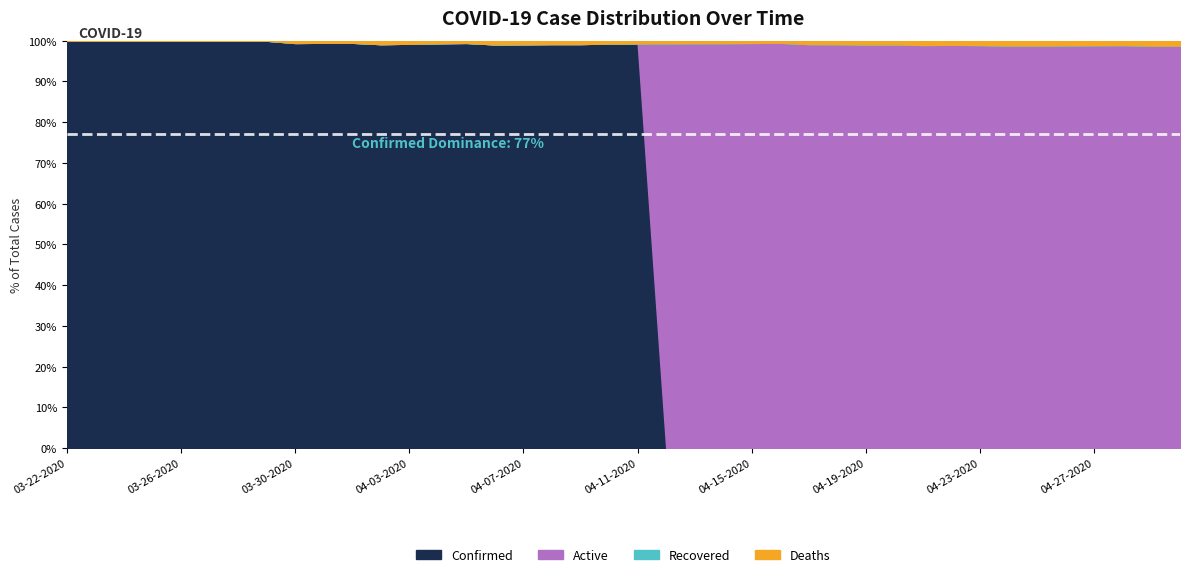

What are all the series names shown in the legend?

Confirmed, Active, Recovered, Deaths